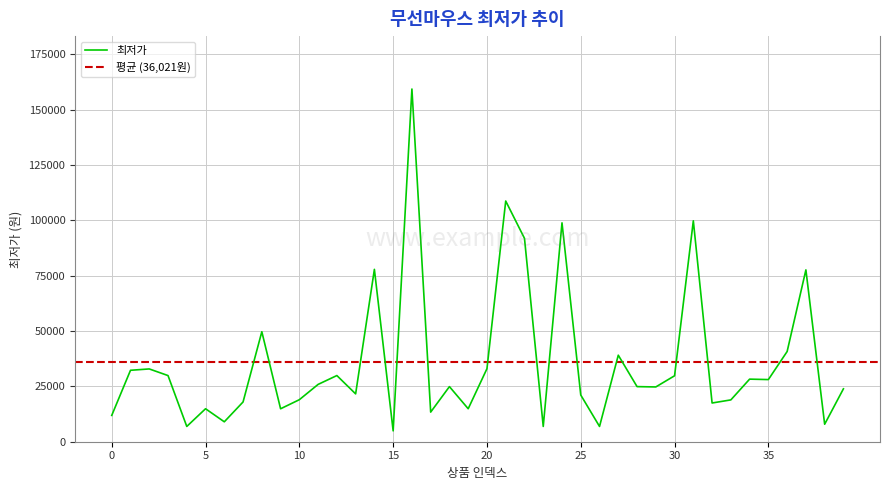

The chart shows a value of 52307 at 20. True or false?

False